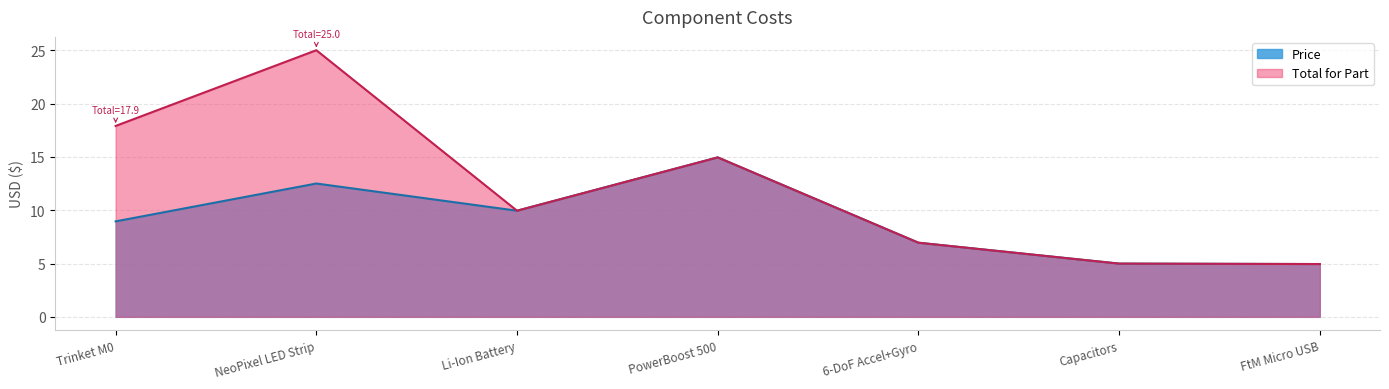

Which label corresponds to the largest value in the chart?

NeoPixel LED Strip